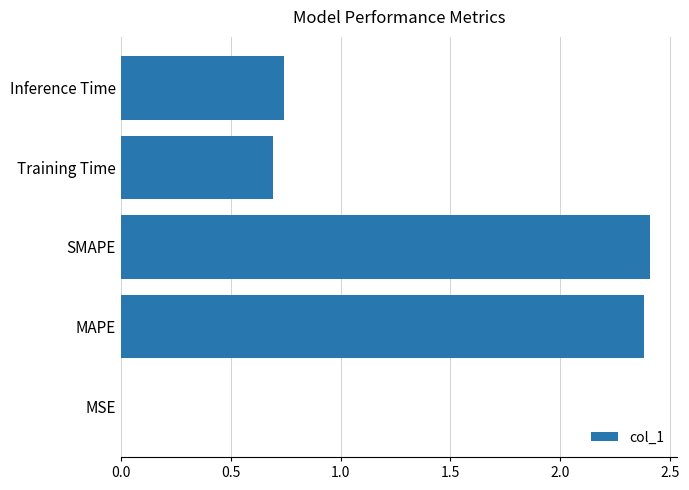

True or false: the data shows 0.7 at Training Time.

True